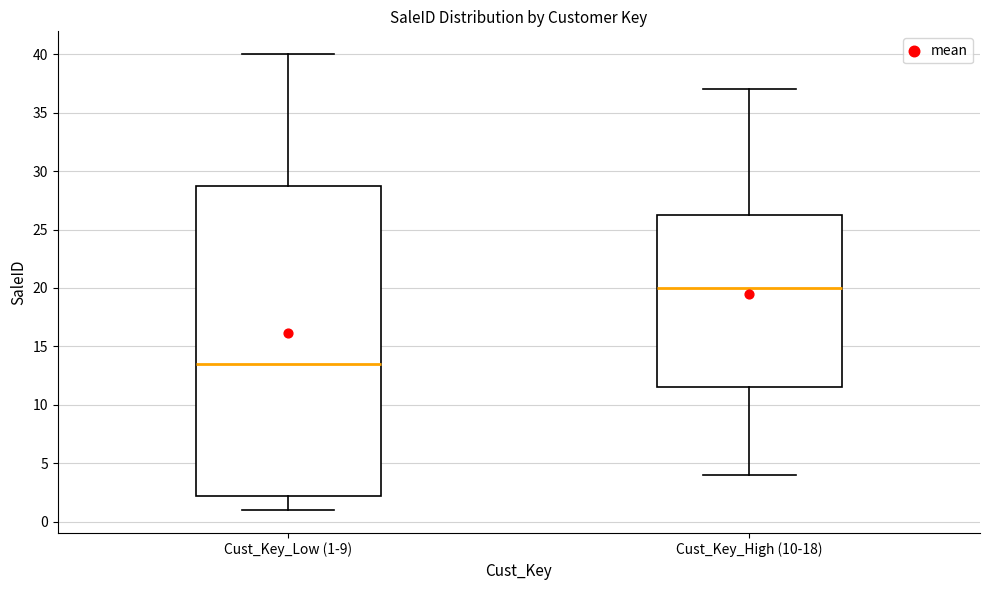

Which box is the tallest, from its lower edge to its upper edge?

Cust_Key_Low (1-9)